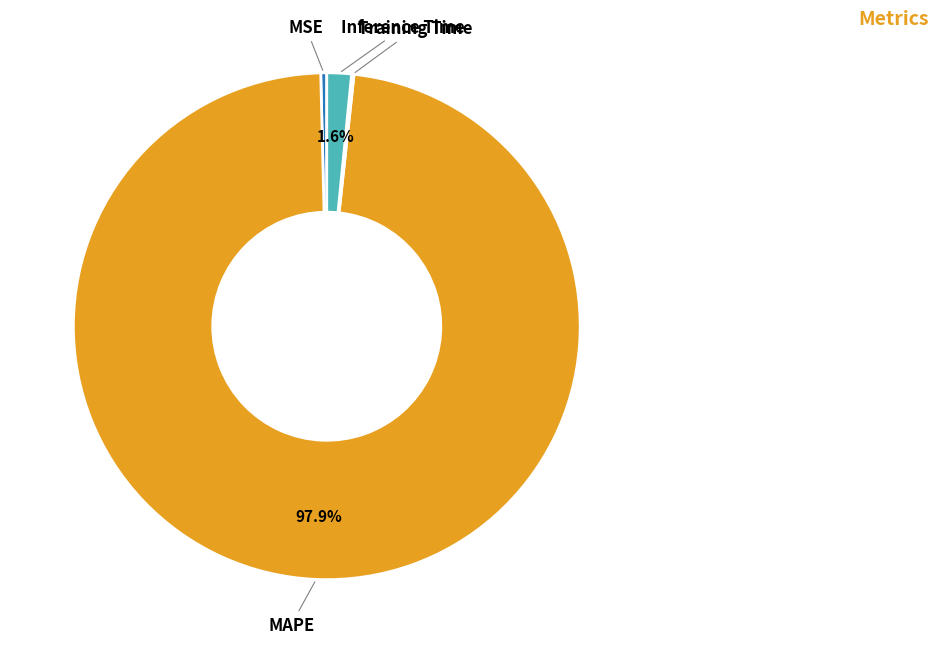

True or false: MAPE accounts for 98% of the total.

True